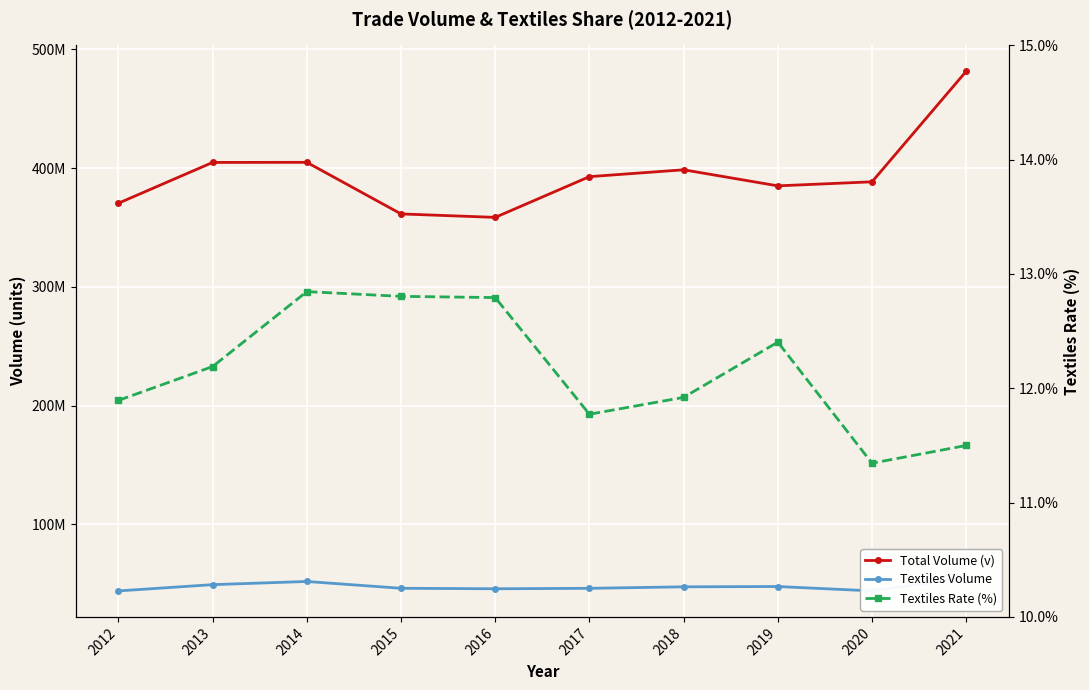

What is the approximate value of Textiles Rate (%) at 2015?

12.8